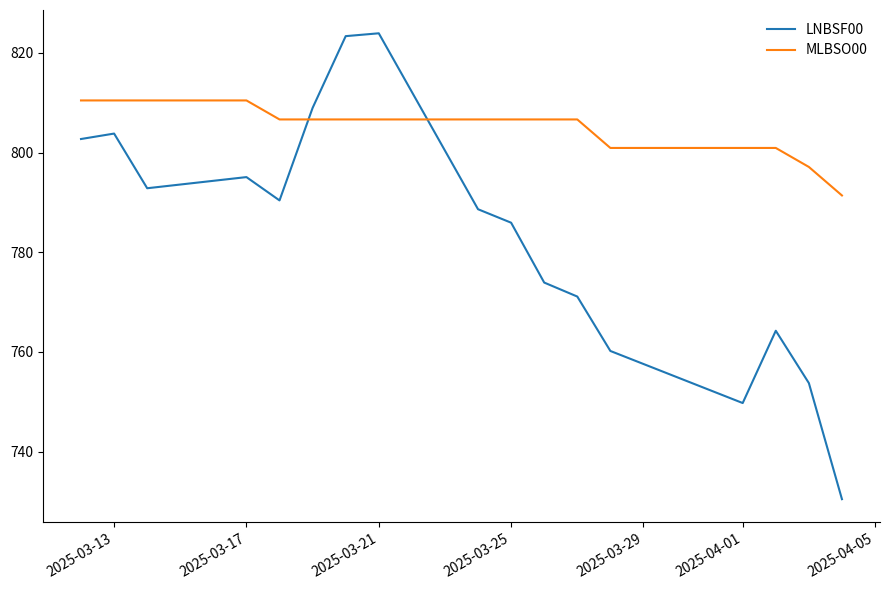

Does the chart display data point markers on the line(s)?

No